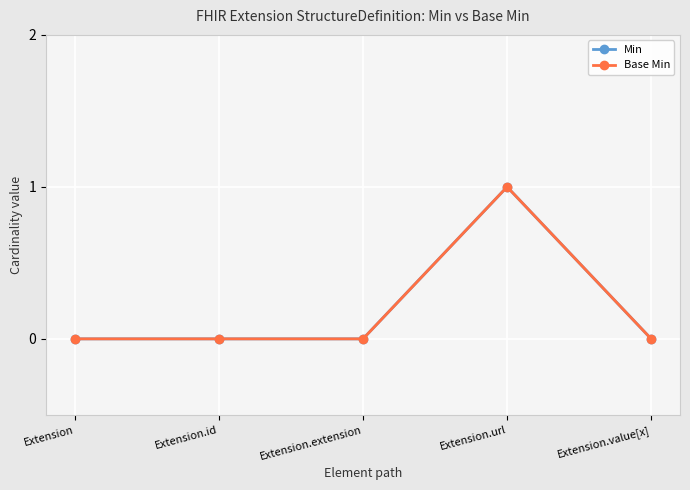

Reading left to right, what are all the values shown in this chart?

Min: Extension=0	Extension.id=0	Extension.extension=0	Extension.url=1	Extension.value[x]=0
Base Min: Extension=0	Extension.id=0	Extension.extension=0	Extension.url=1	Extension.value[x]=0